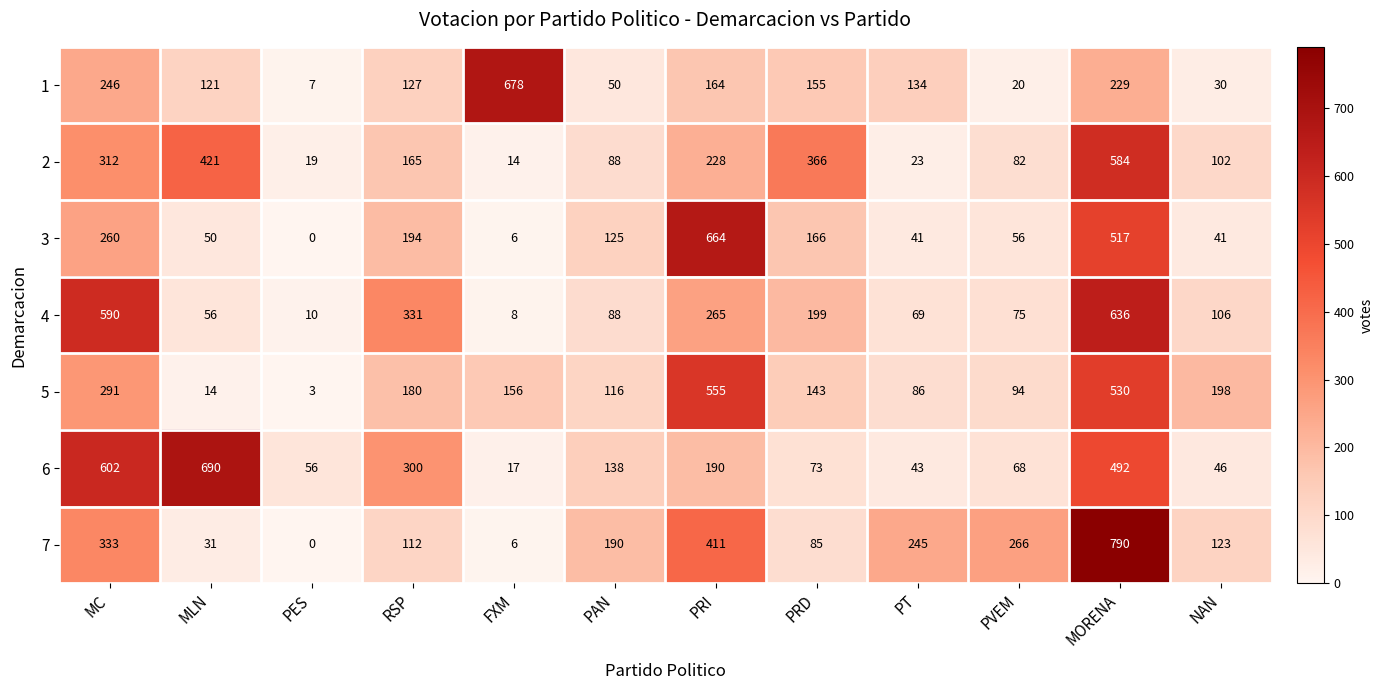

Rank the series by their maximum value, from highest to lowest.

7, 6, 1, 3, 4, 2, 5